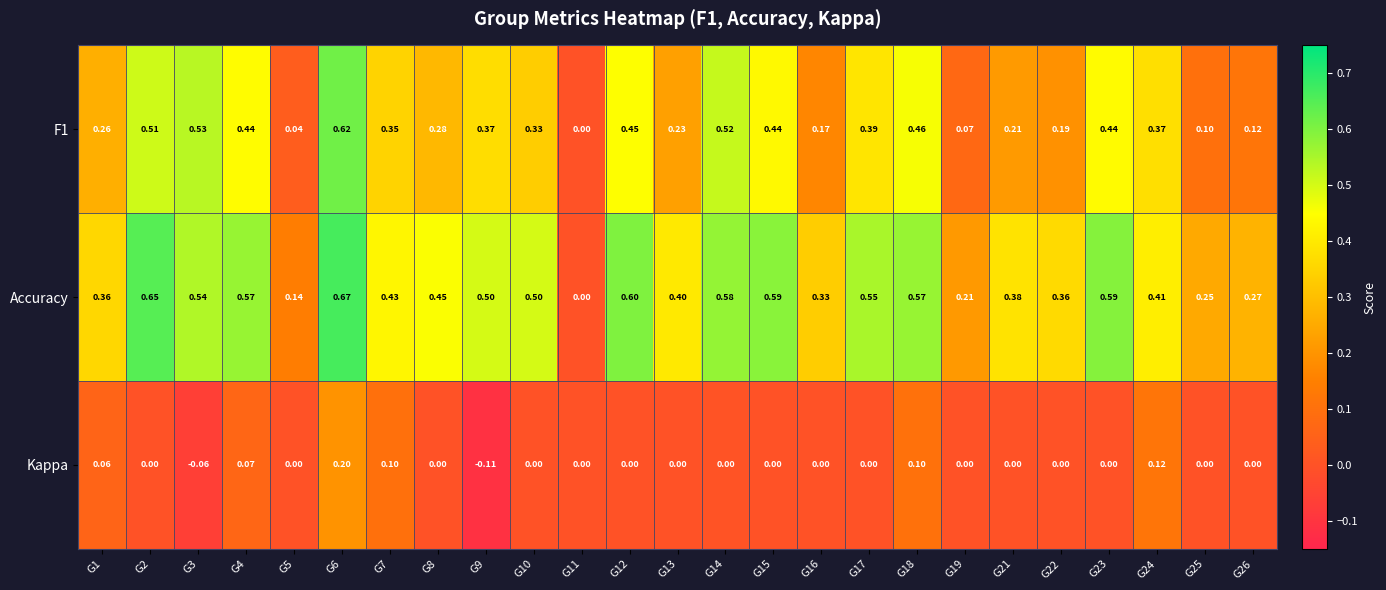

How many distinct data groups are displayed?

3